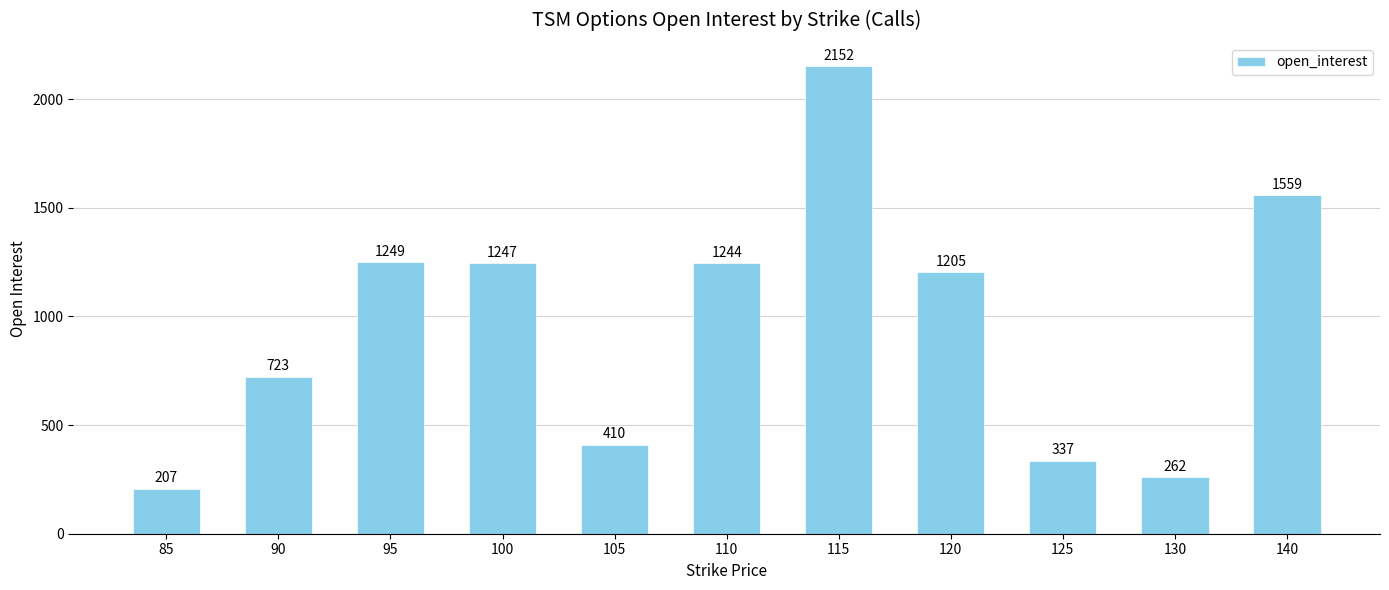

The chart shows a value of 1249 at 95. True or false?

True